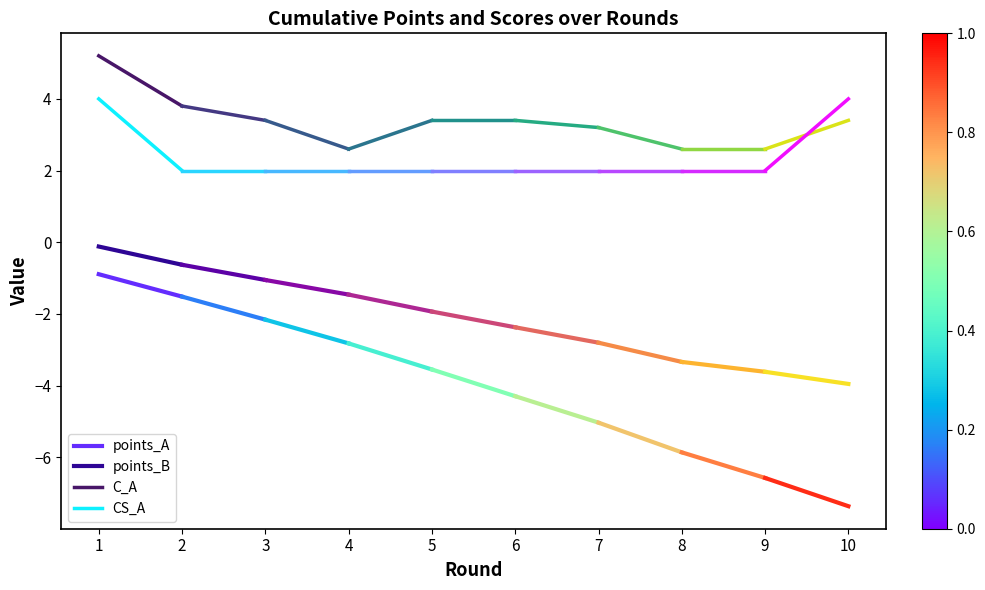

At how many categories does at least one series exceed 4?

1